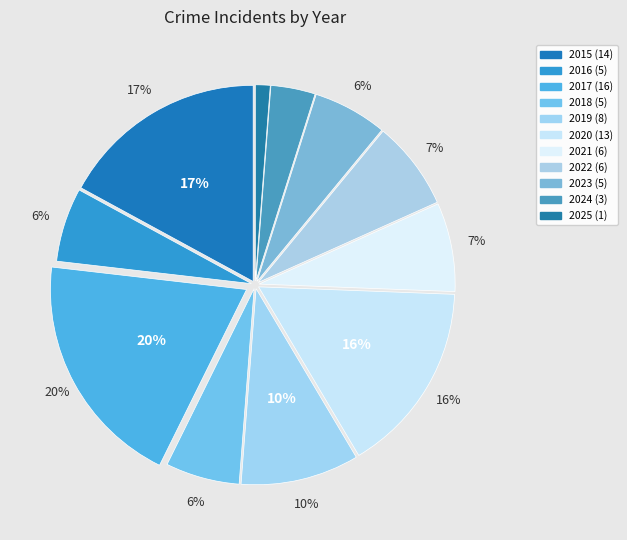

Which category has the biggest portion of the pie?

2017